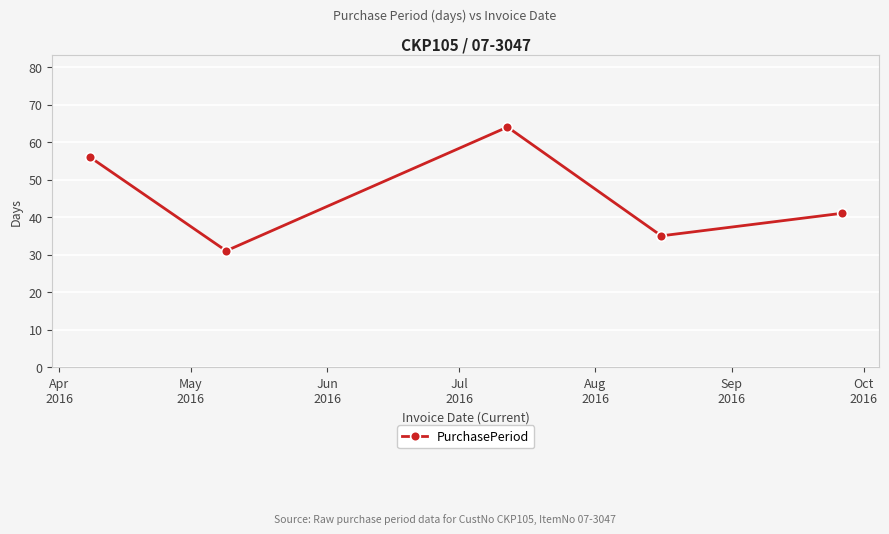

How many points are higher than both their immediate neighbors (excluding endpoints)?

1